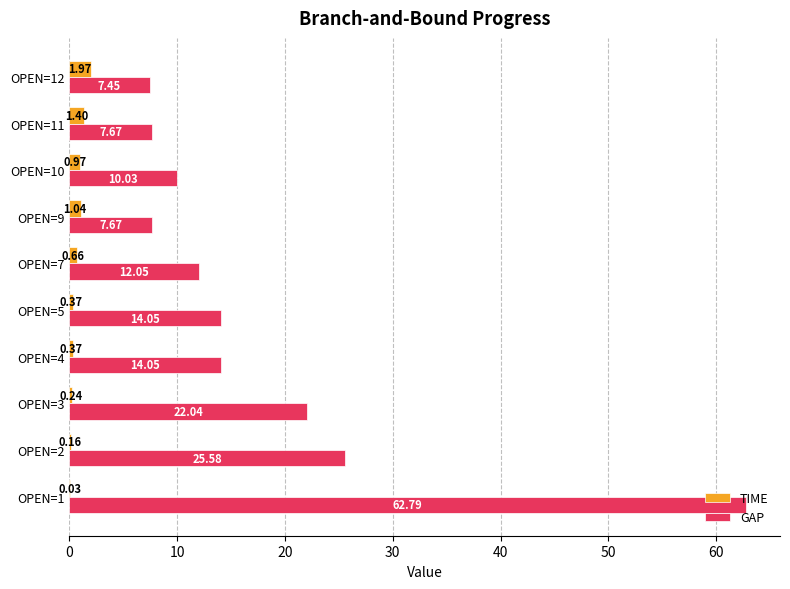

Which series changed the most between OPEN=3 and OPEN=11?

GAP